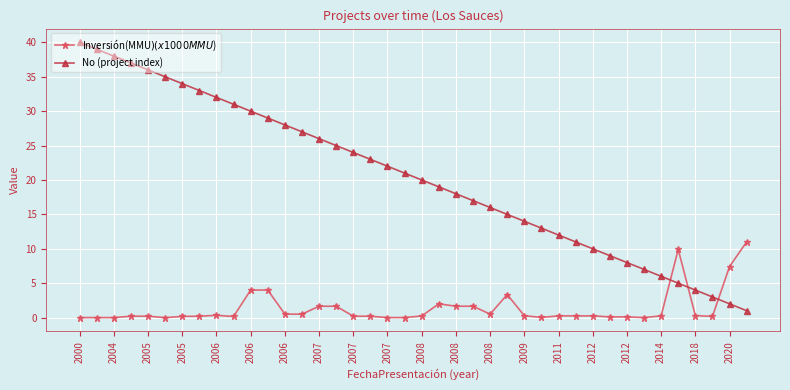

What is the minimum value for No (project index)?

1.0